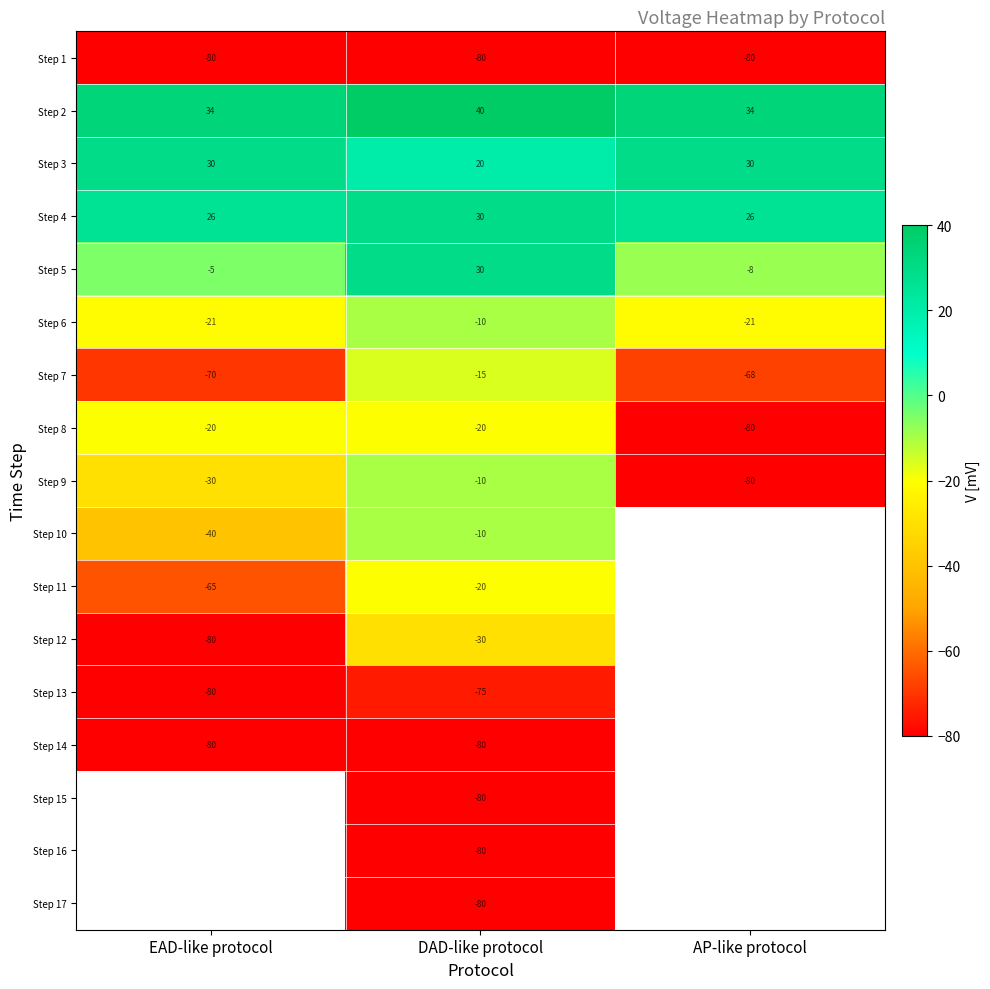

What is the greatest value displayed?

40.0